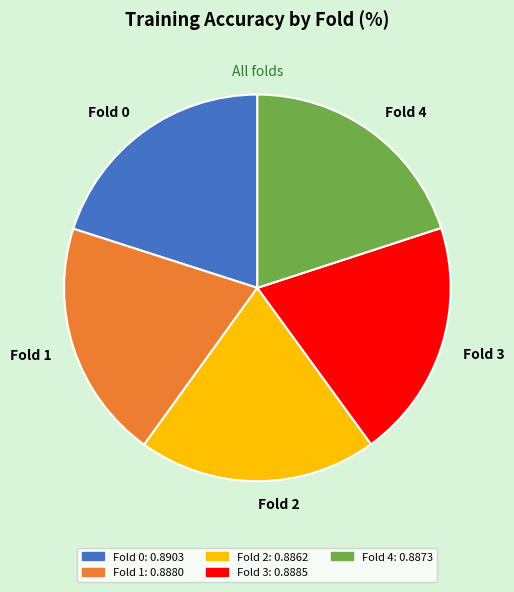

The Fold 0: 0.8903 slice represents 9% of the pie. True or false?

False